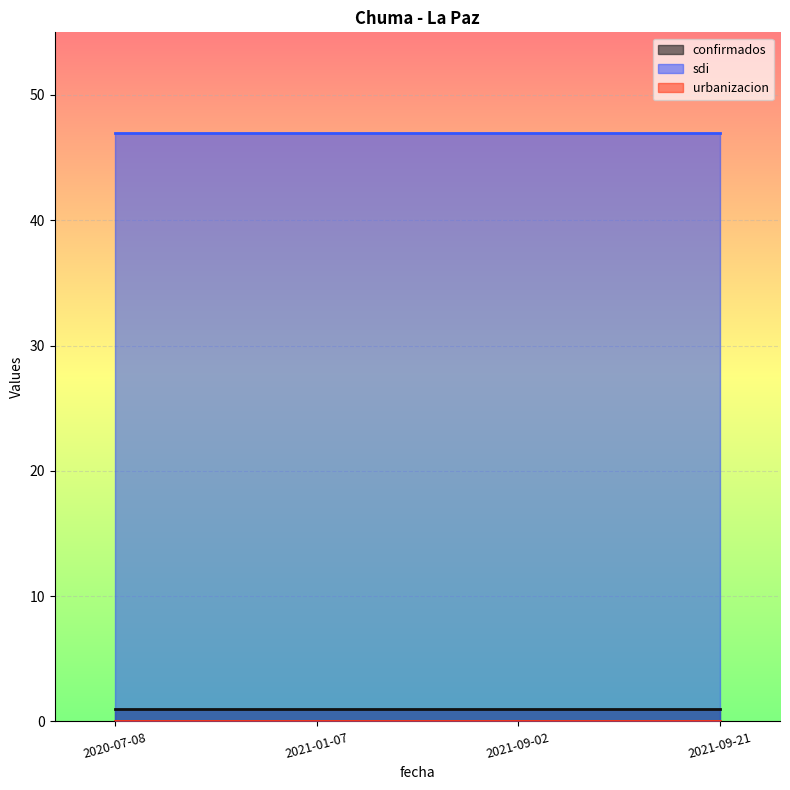

True or false: urbanizacion has more than 0 interior local peaks.

False